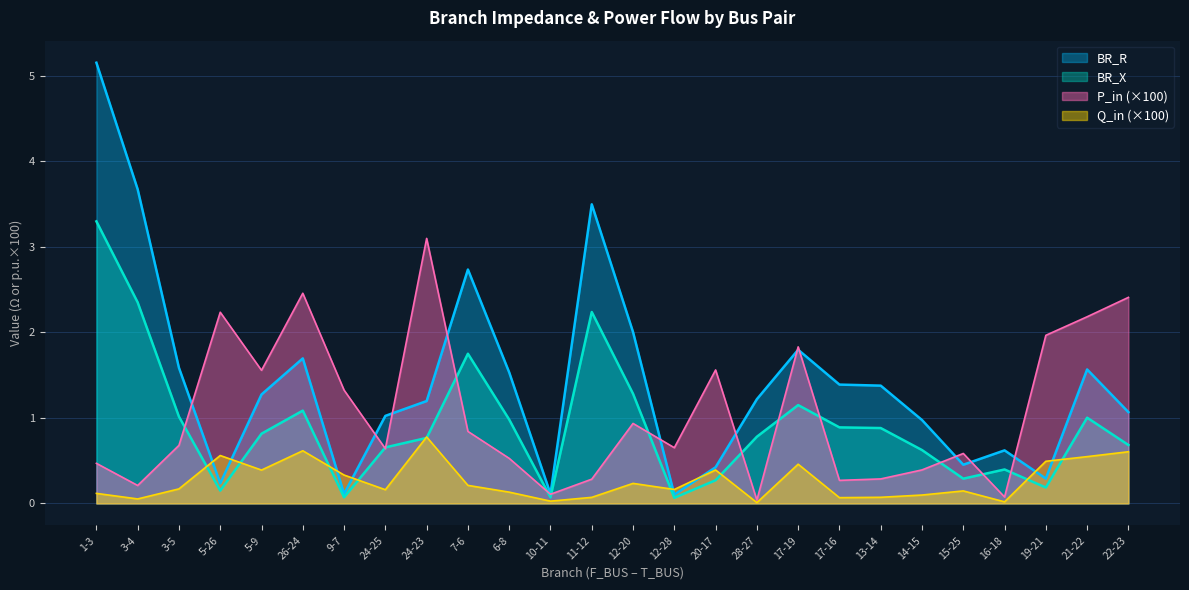

What is the minimum value for BR_R?

0.1